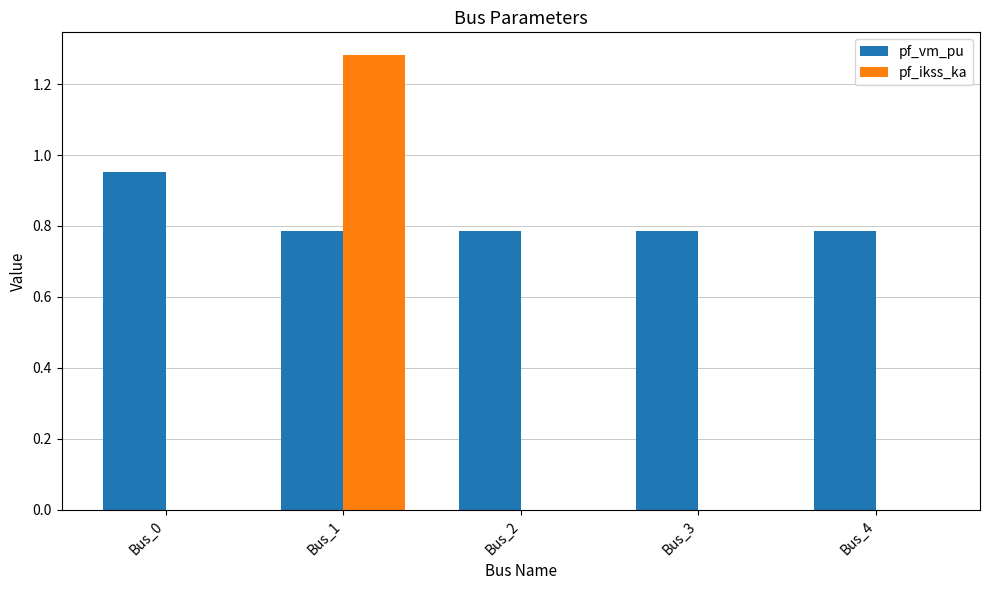

At which category does the chart reach its peak across all series?

Bus_1